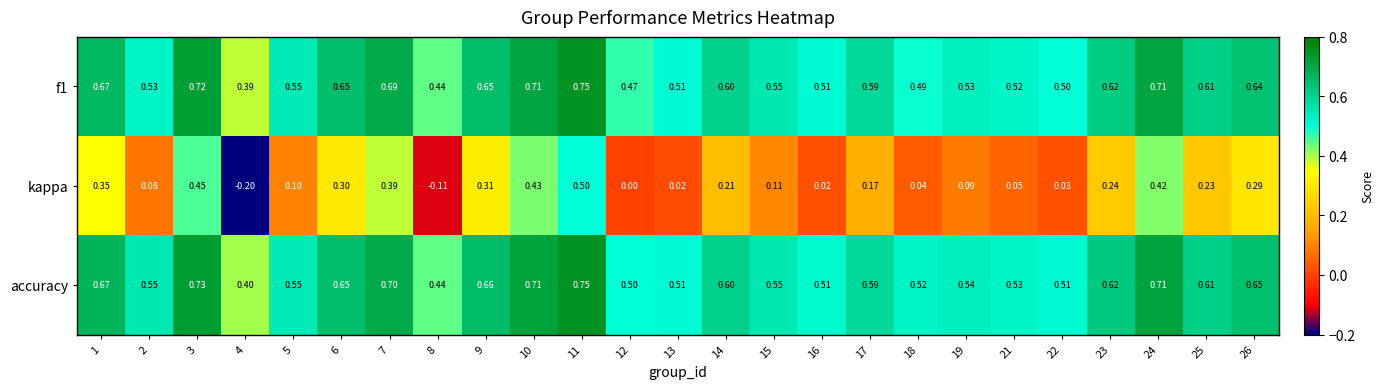

Between 1 and 12, which series saw the biggest shift?

kappa